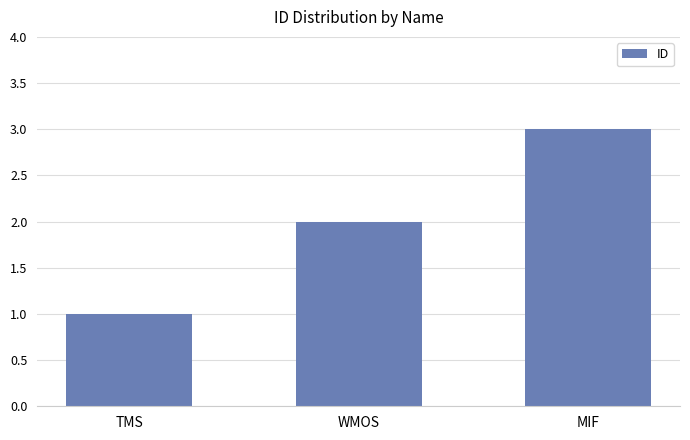

The chart shows a value of 1 at TMS. True or false?

True